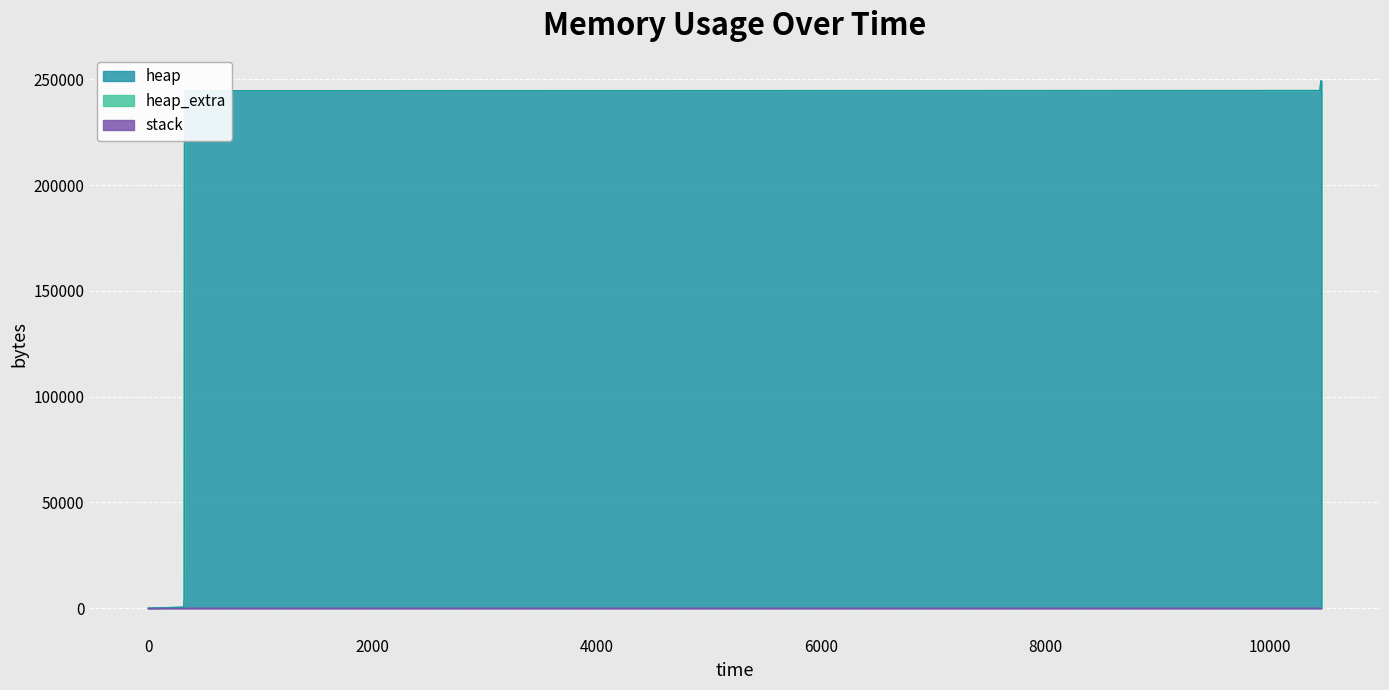

Where does the heap series first go above 244568?

10445